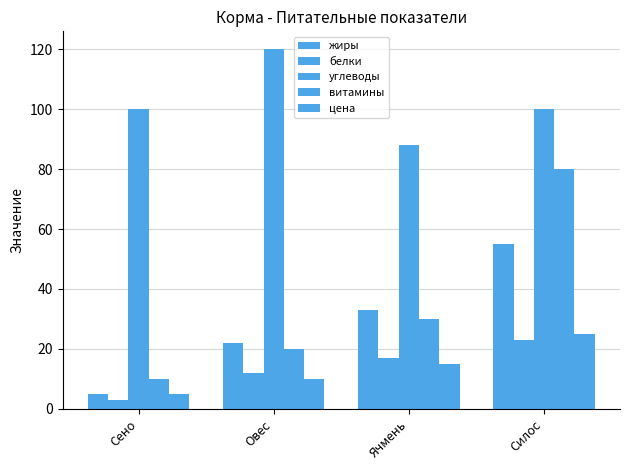

What is the difference between the maximum and second lowest values in the углеводы series?

20